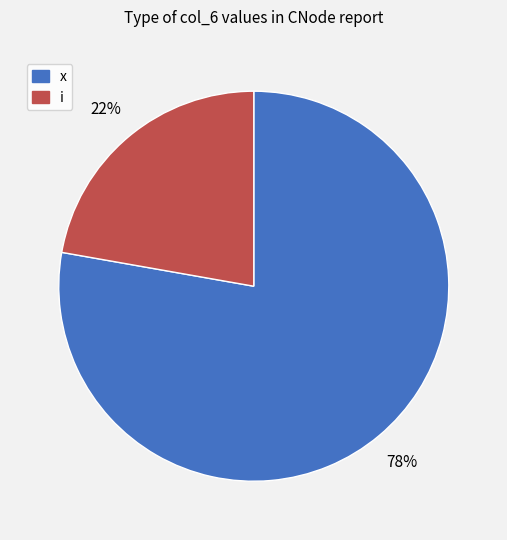

Is the sum of i and x greater than half?

Yes